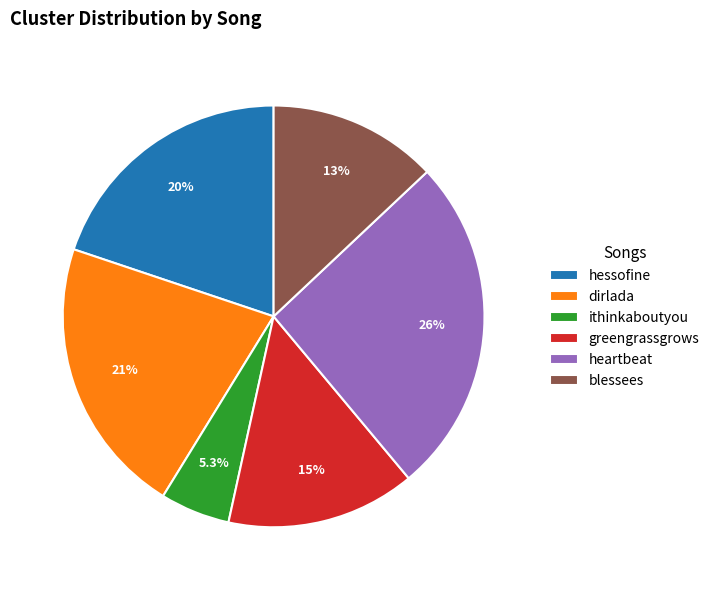

Count the number of slices in the pie.

6